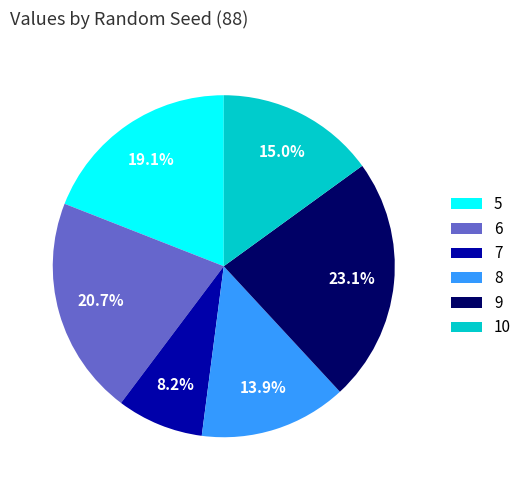

To the nearest percent, what percentage of the pie is 5?

19%